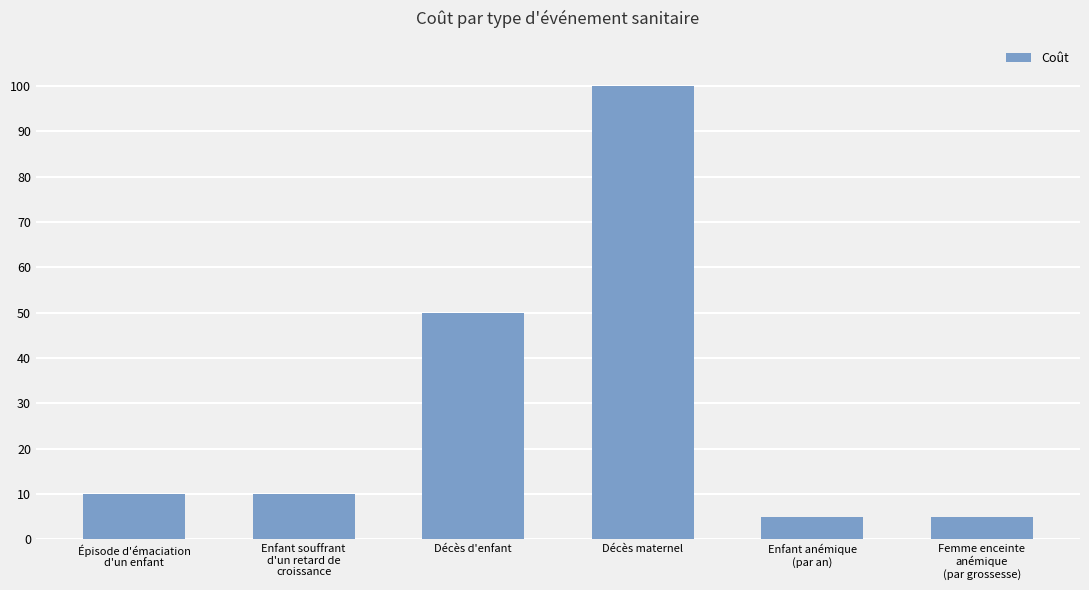

Reading left to right, extract all data points from this chart.

Épisode d'émaciation
d'un enfant=10	Enfant souffrant
d'un retard de
croissance=10	Décès d'enfant=50	Décès maternel=100	Enfant anémique
(par an)=5	Femme enceinte
anémique
(par grossesse)=5